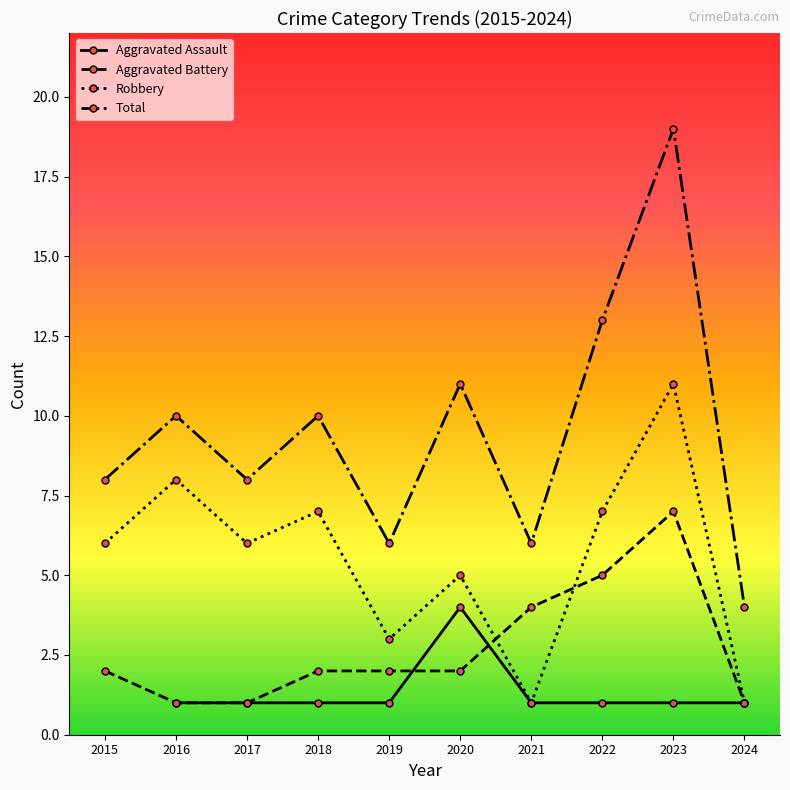

List the series in order of their peak value, lowest first.

Aggravated Assault, Aggravated Battery, Robbery, Total